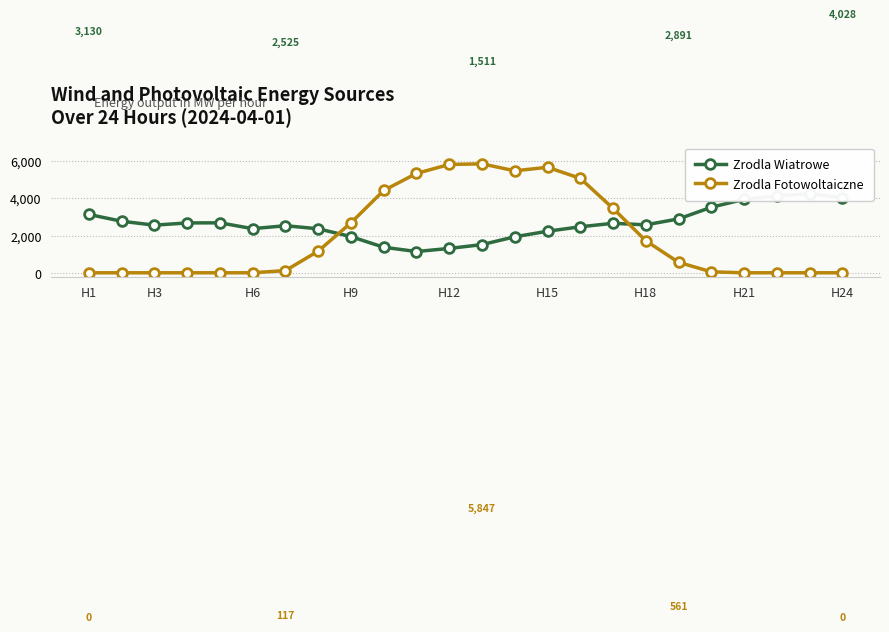

True or false: Zrodla Fotowoltaiczne has a value of 51.4 at 19.

True